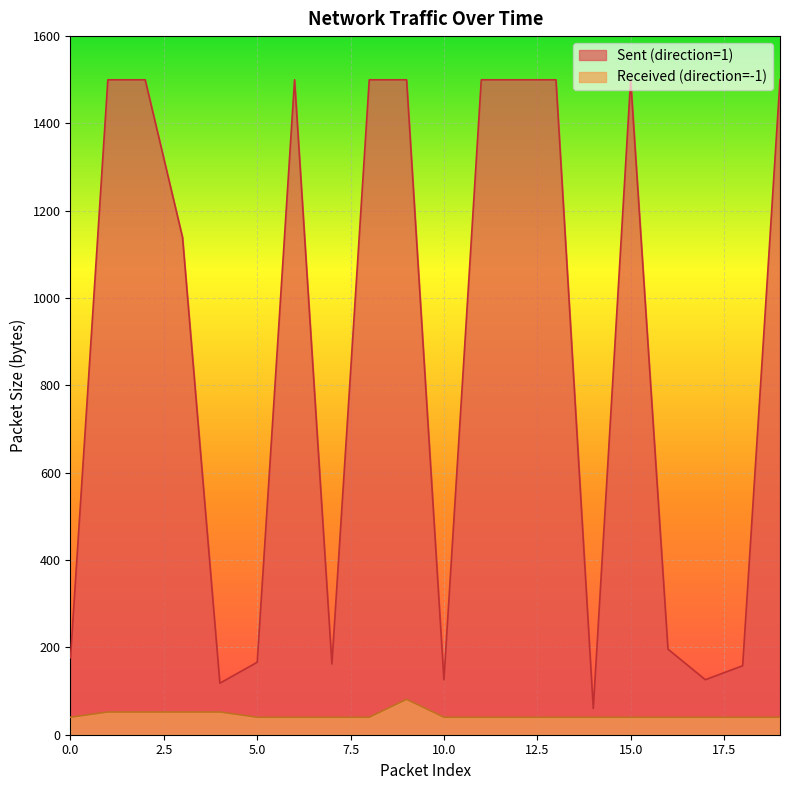

What value does the Sent (direction=1) series have at 6?

1500